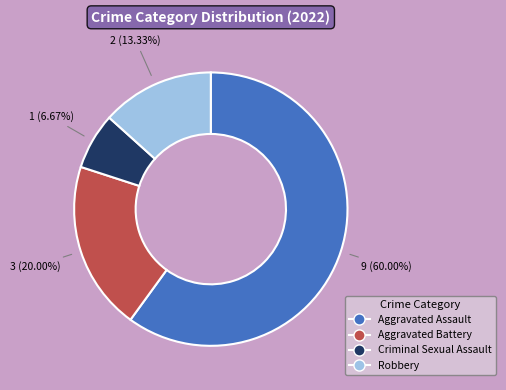

What percentage do Aggravated Assault and Aggravated Battery together represent?

80.0%